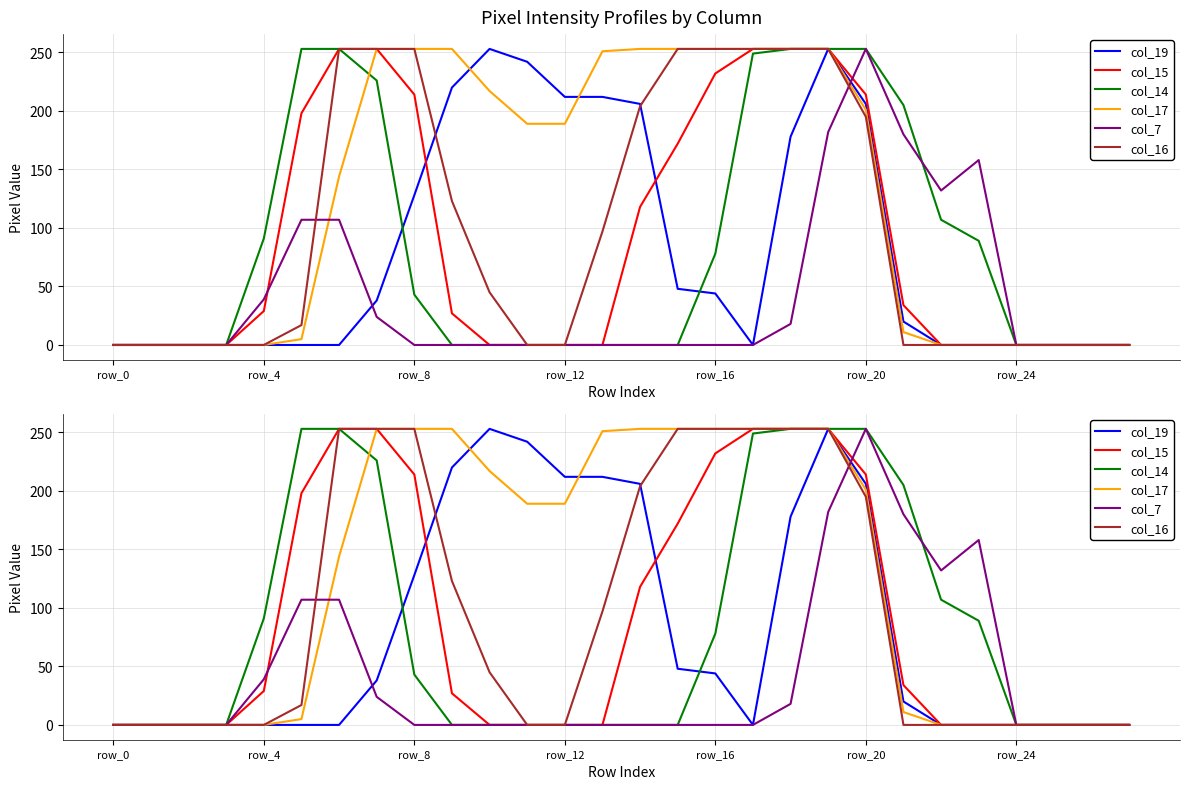

Reading left to right, list all the values displayed in this chart.

col_19: 0	0	0	0	0	0	0	38	128	220	253	242	212	212	206	48	44	0	178	253	206	20	0	0	0	0	0	0
col_15: 0	0	0	0	29	198	253	253	214	27	0	0	0	0	118	172	232	253	253	253	214	34	0	0	0	0	0	0
col_14: 0	0	0	0	91	253	253	226	43	0	0	0	0	0	0	0	78	249	253	253	253	205	107	89	0	0	0	0
col_17: 0	0	0	0	0	5	144	253	253	253	217	189	189	251	253	253	253	253	253	253	201	11	0	0	0	0	0	0
col_7: 0	0	0	0	39	107	107	24	0	0	0	0	0	0	0	0	0	0	18	182	253	180	132	158	0	0	0	0
col_16: 0	0	0	0	0	17	253	253	253	123	45	0	0	97	204	253	253	253	253	253	195	0	0	0	0	0	0	0